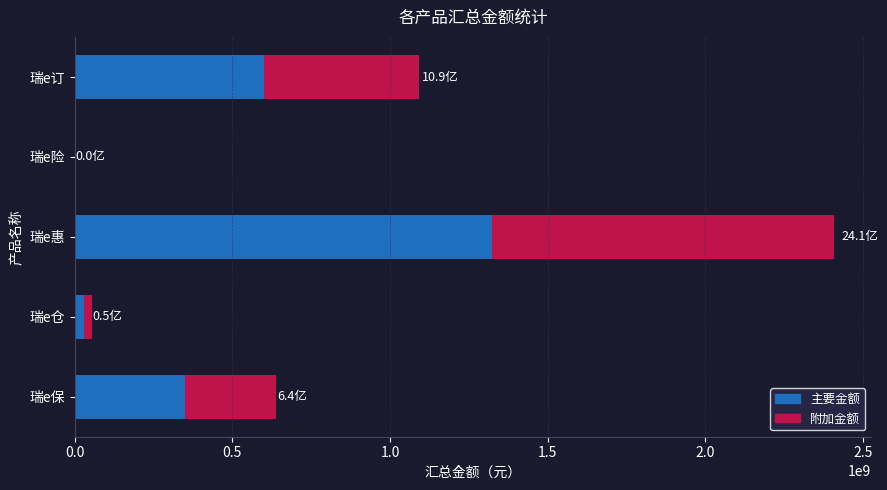

What is the highest value of the 主要金额 series?

1323844102.9